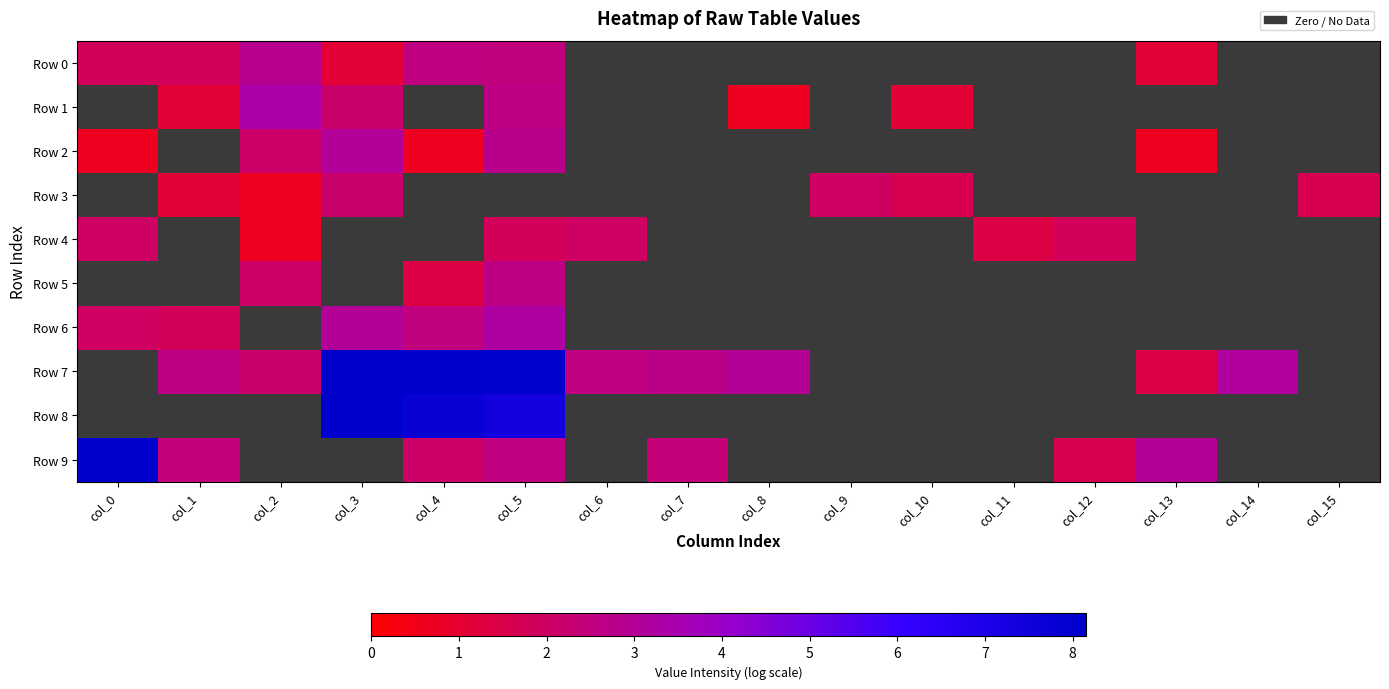

True or false: Row 9 has a value of 2.4 at col_7.

True